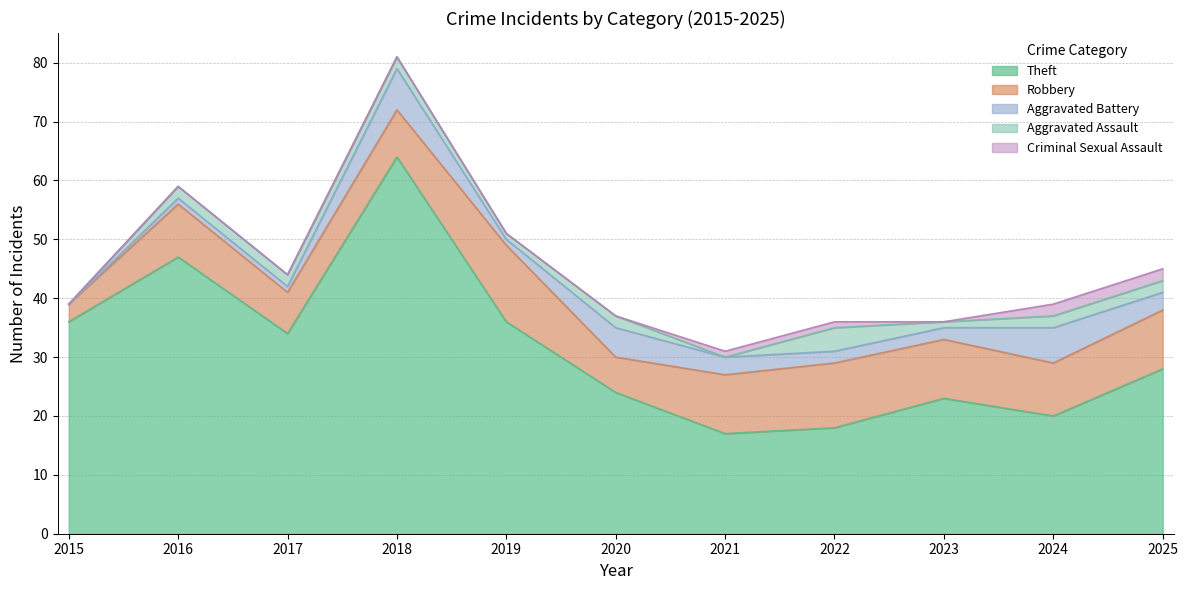

At which category is the sum across all series the highest?

2018